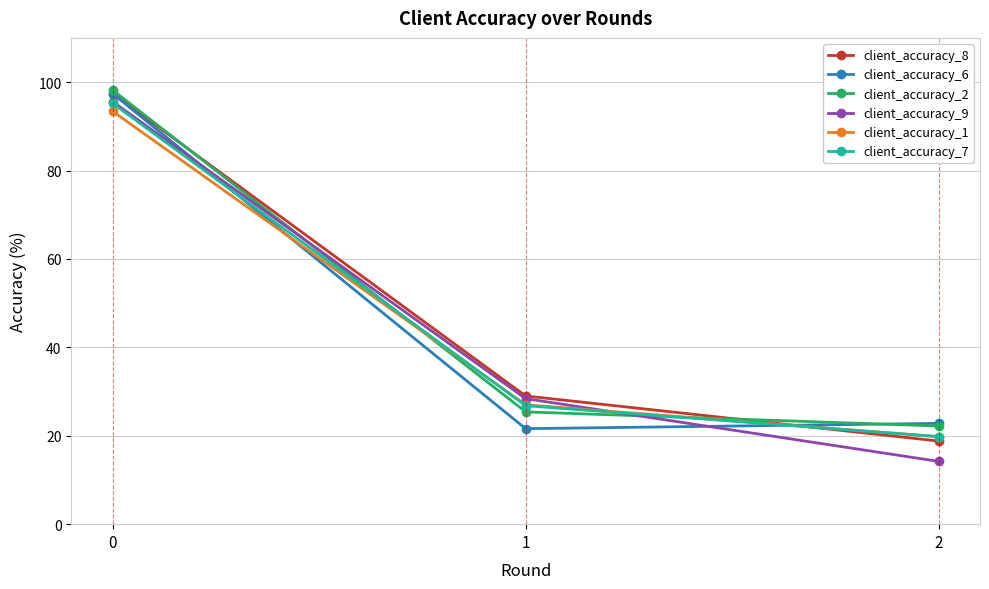

Is the value of client_accuracy_7 at 2 greater than the value of client_accuracy_9 at 2?

Yes